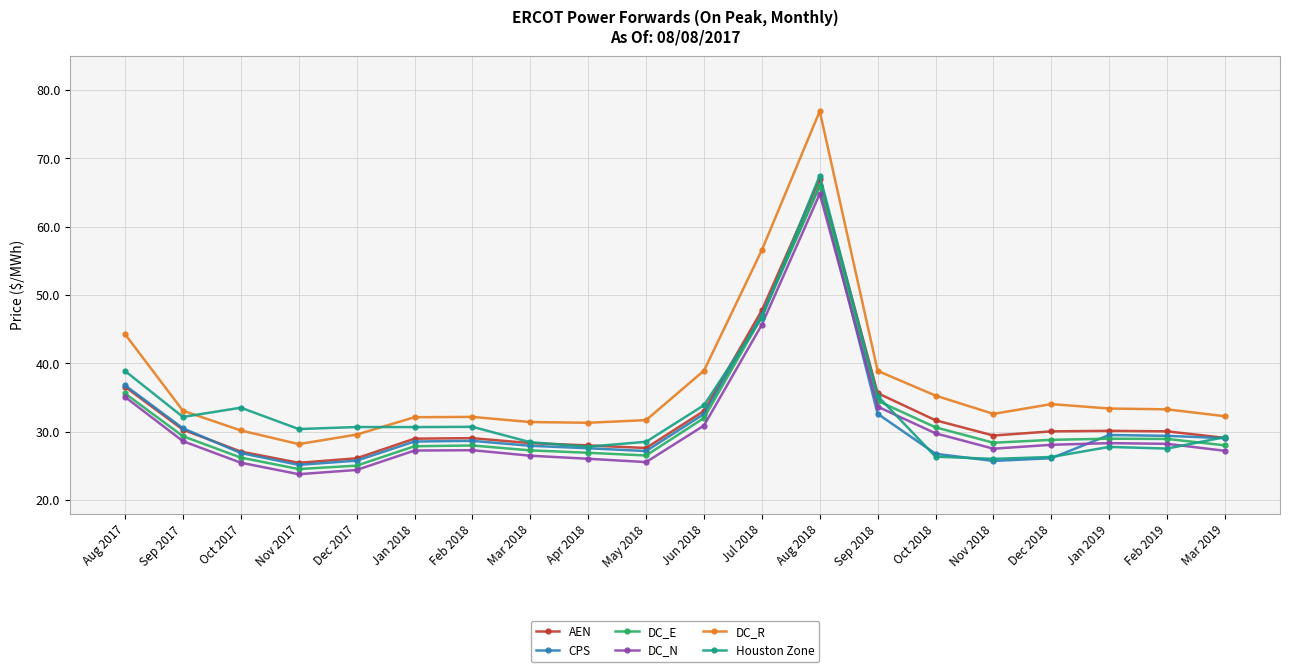

True or false: CPS has more than 0 points higher than both neighbors.

True